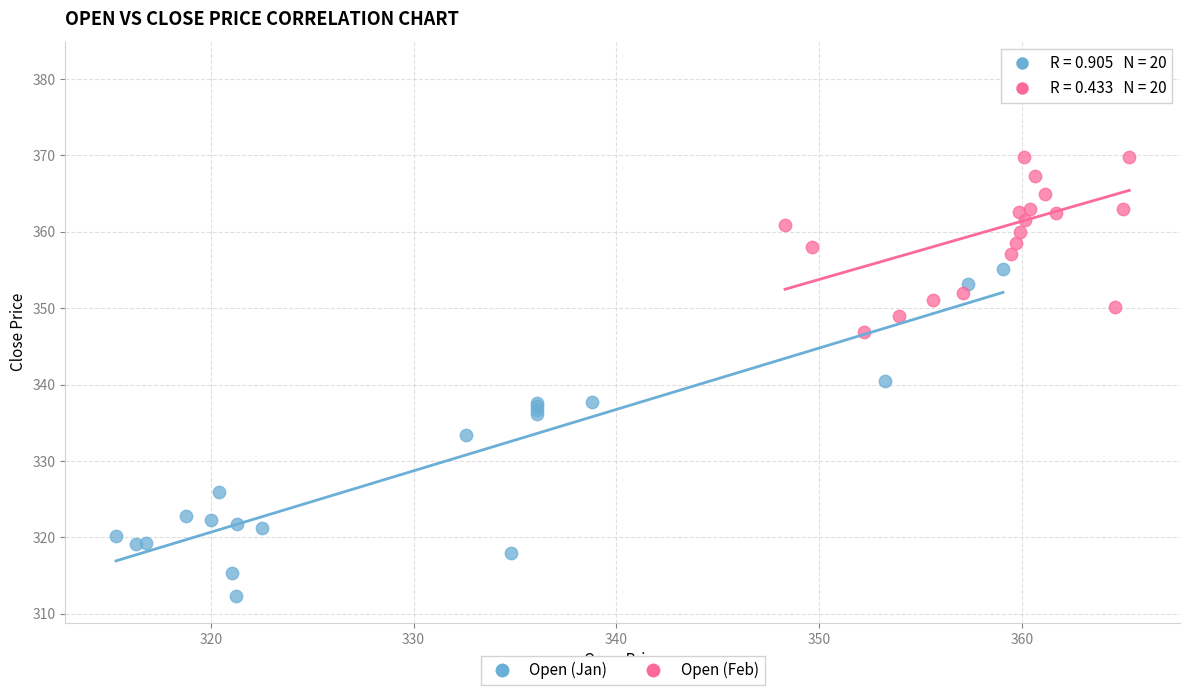

Which series reaches the maximum Y coordinate?

Open (Feb)